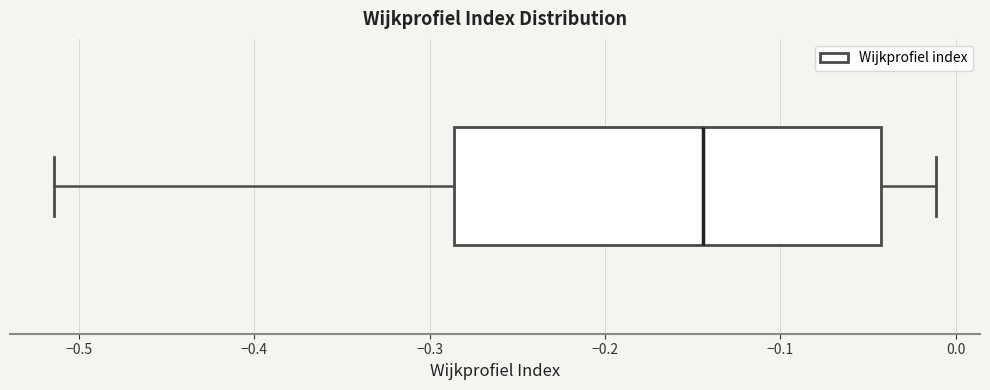

Where is the right edge of the box on the x-axis? The values are not printed on the chart, so give them approximately, as read against the axis.

-0.04